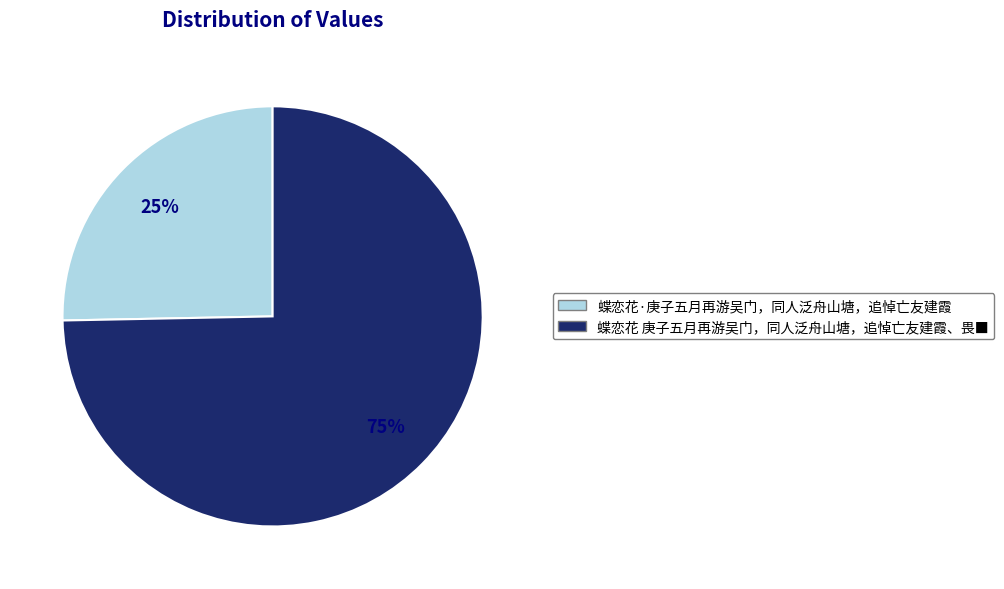

What percentage is the 蝶恋花 庚子五月再游吴门，同人泛舟山塘，追悼亡友建霞、畏■ slice, to the nearest percent?

75%